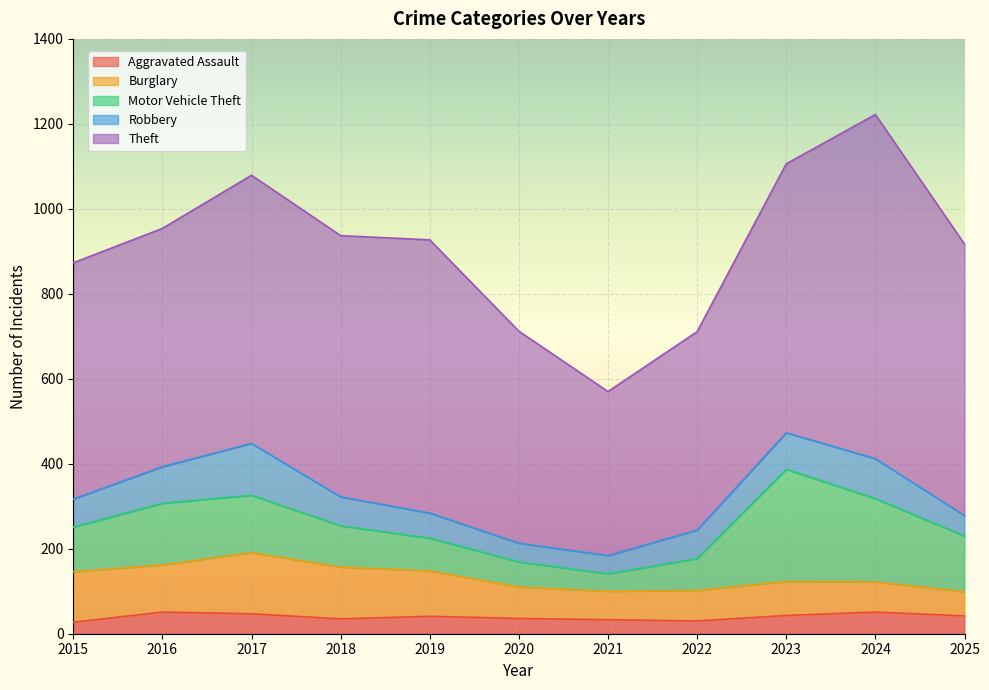

What is the highest value of the Theft series?

810